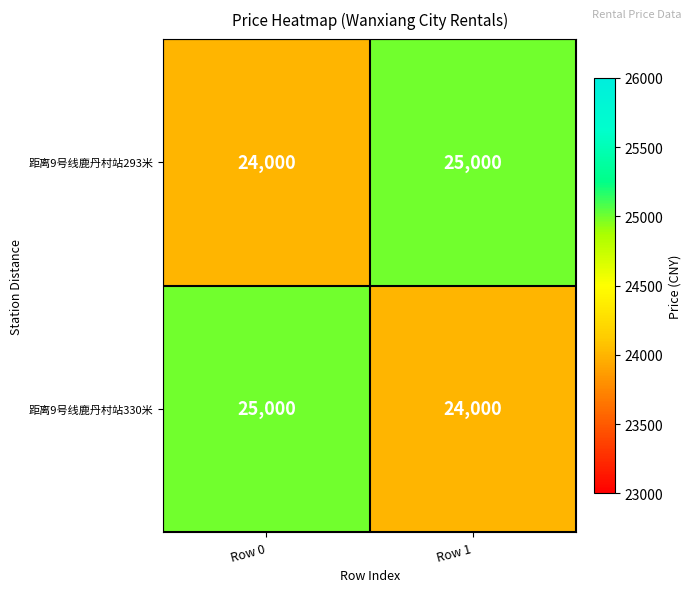

What is the total value across all series at Row 1?

49000